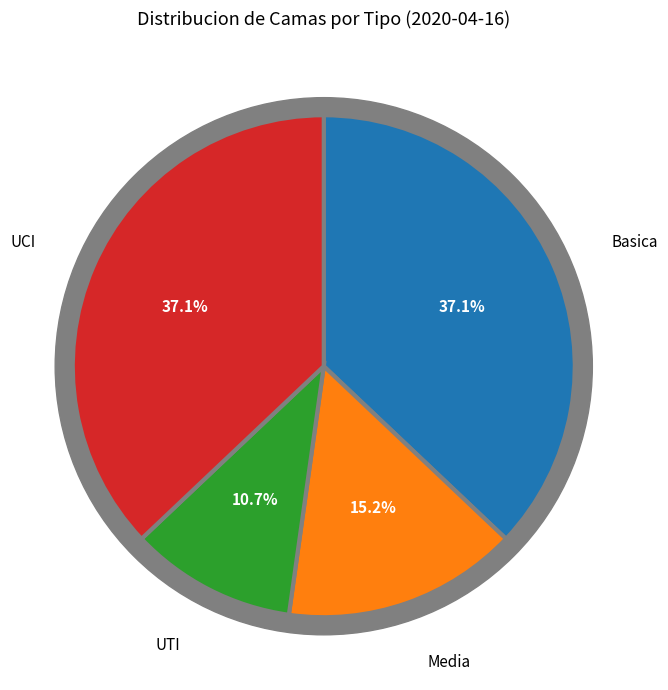

The UTI slice represents 11% of the pie. True or false?

True